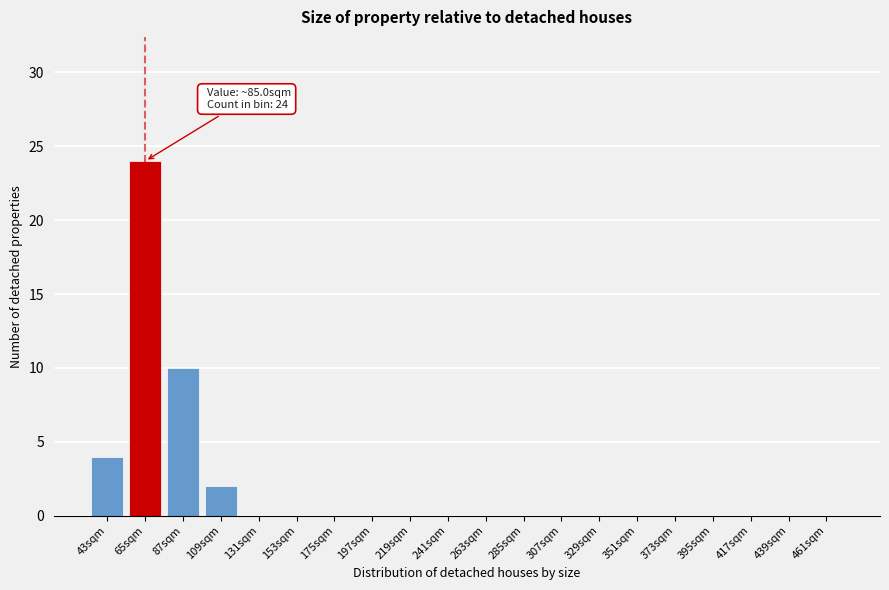

Reading left to right, list all the values displayed in this chart.

43sqm=4	65sqm=24	87sqm=10	109sqm=2	131sqm=0	153sqm=0	175sqm=0	197sqm=0	219sqm=0	241sqm=0	263sqm=0	285sqm=0	307sqm=0	329sqm=0	351sqm=0	373sqm=0	395sqm=0	417sqm=0	439sqm=0	461sqm=0